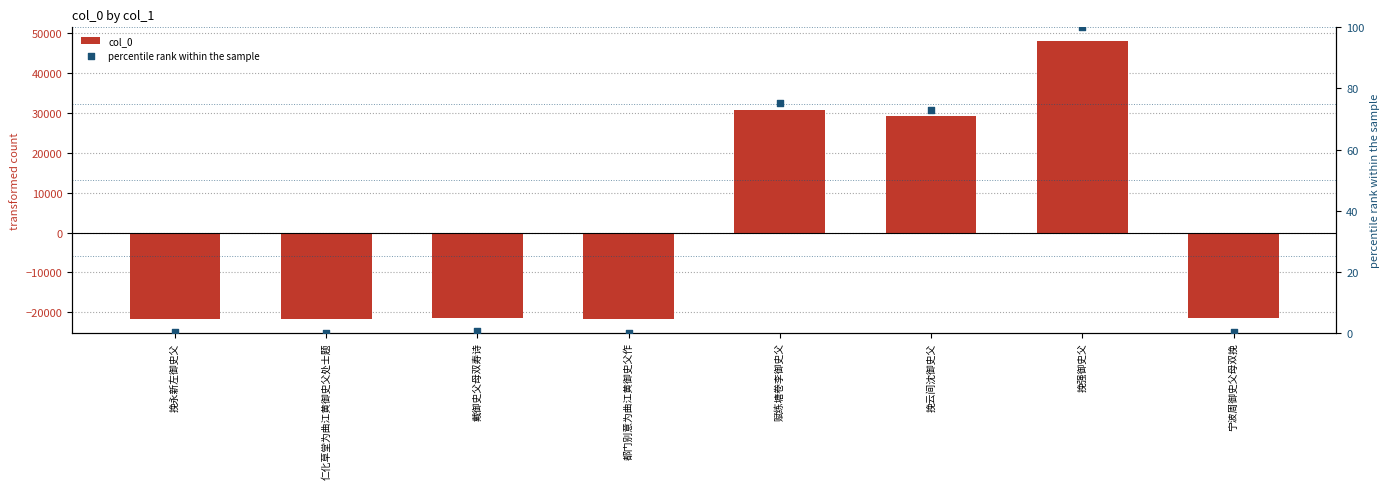

At which category is the sum across all series the highest?

挽强御史父